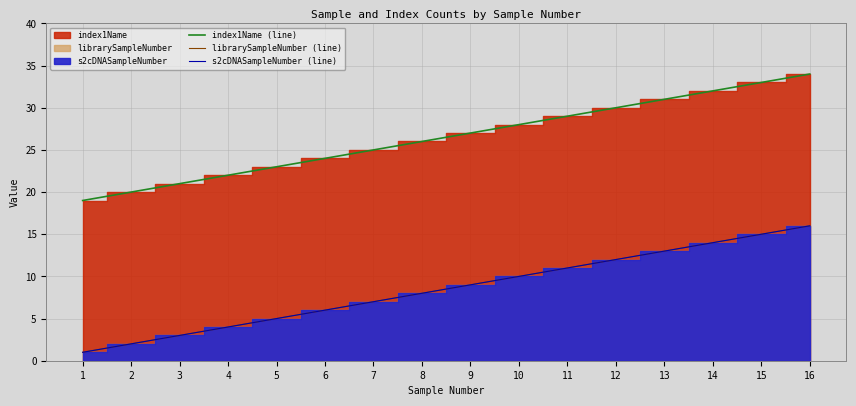

What is the value of the s2cDNASampleNumber (line) point at the 8th from the left?

8